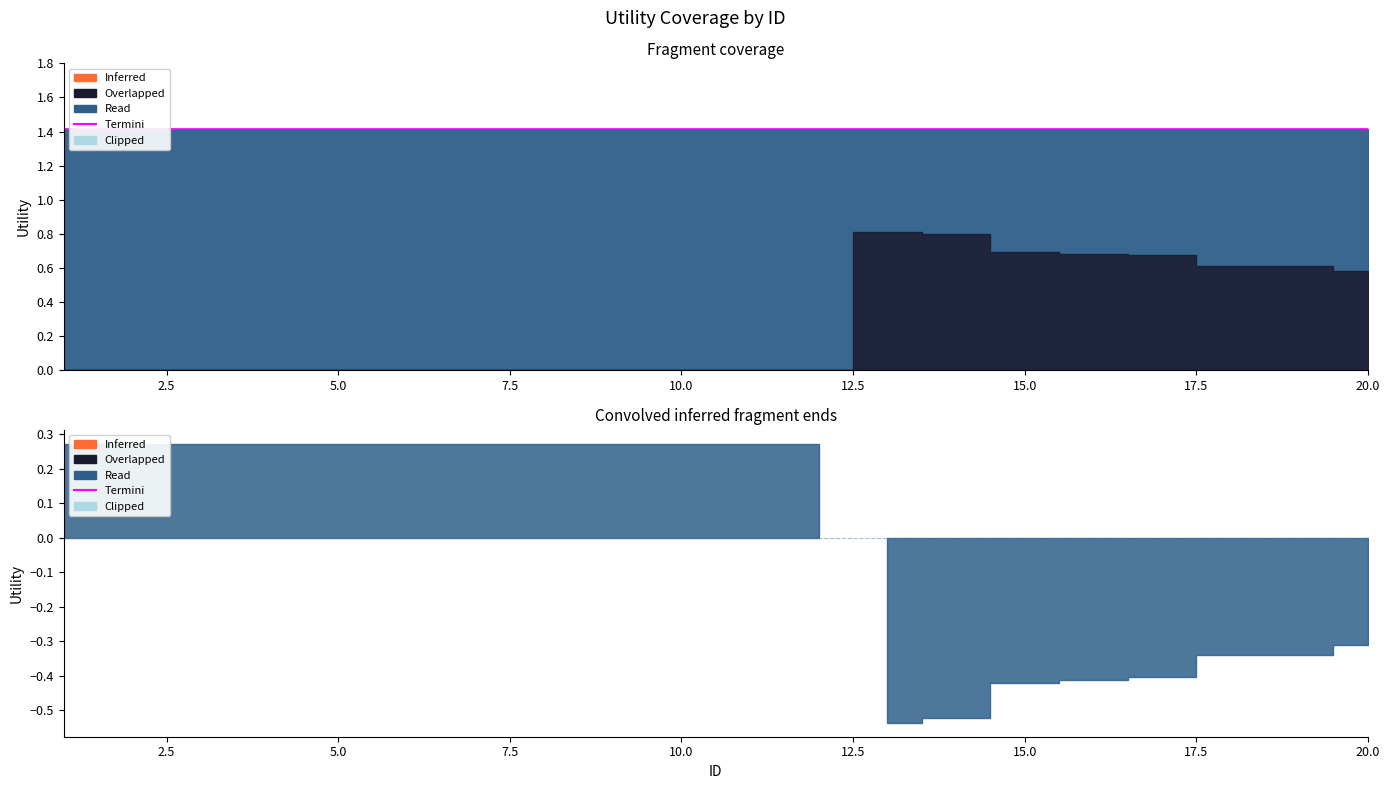

At which category is the sum across all series the highest?

13